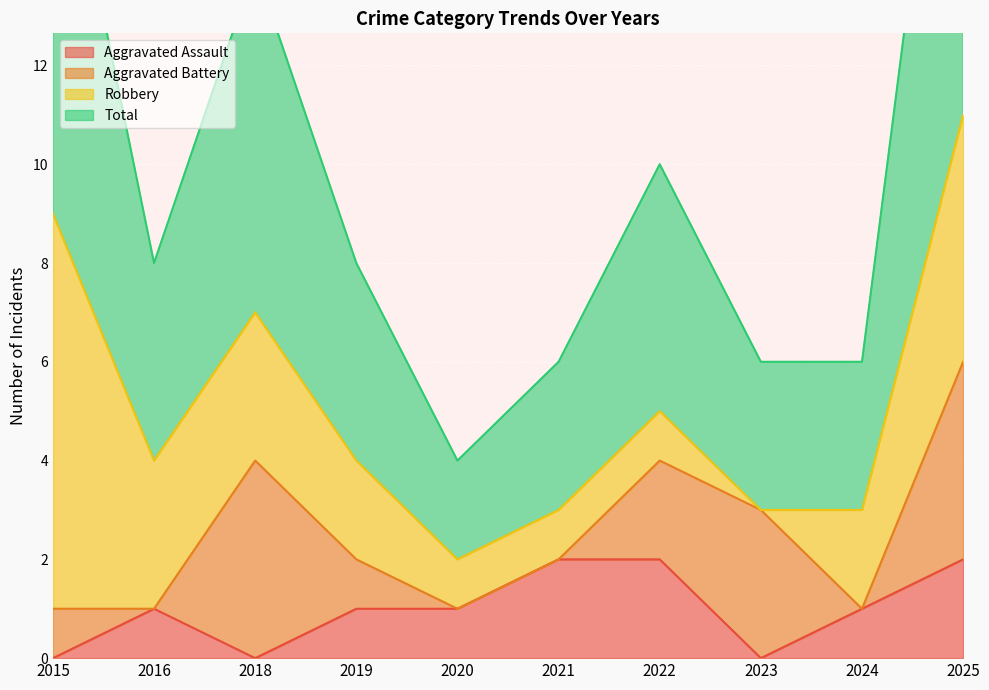

What is the difference between the highest and lowest values at 2019?

3